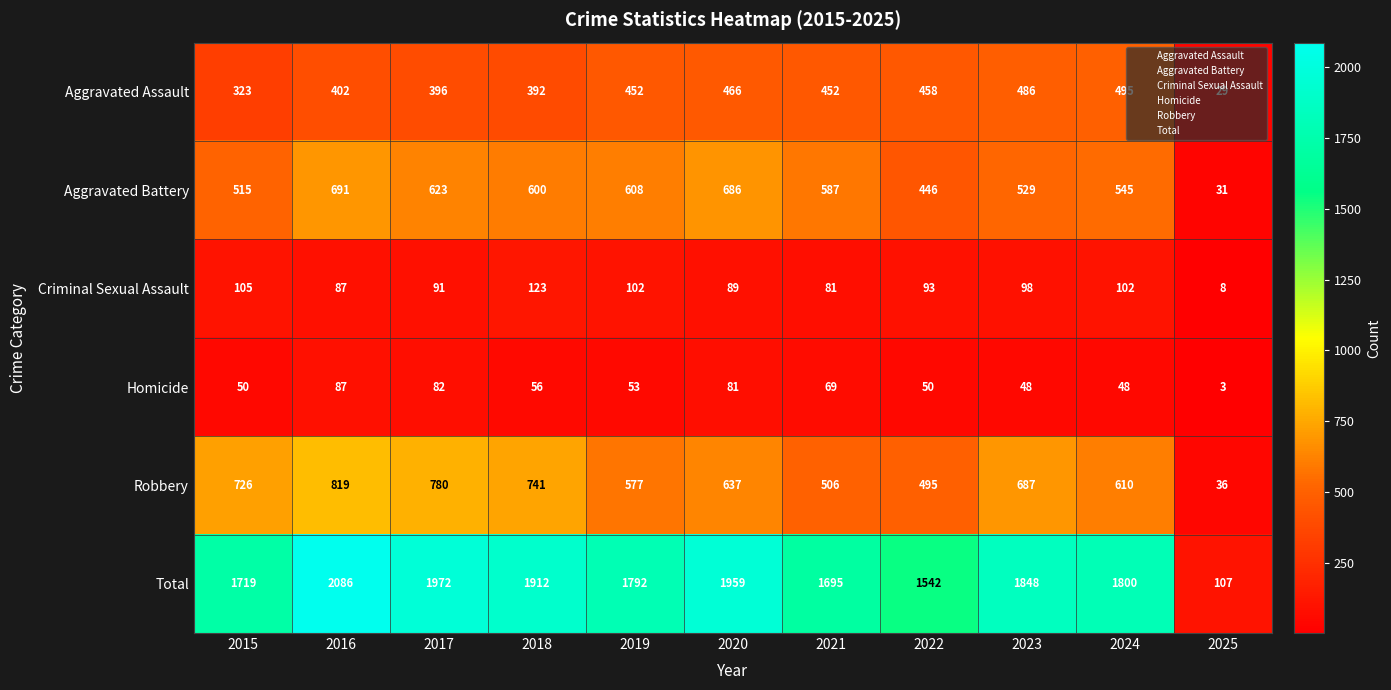

What value does the Robbery series have at 2024?

610